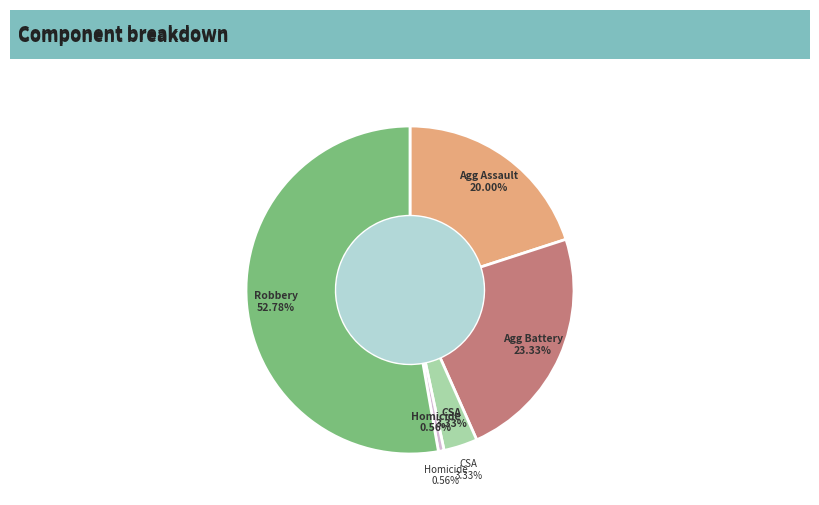

What percentage do Aggravated Assault and Criminal Sexual Assault together represent?

23.3%